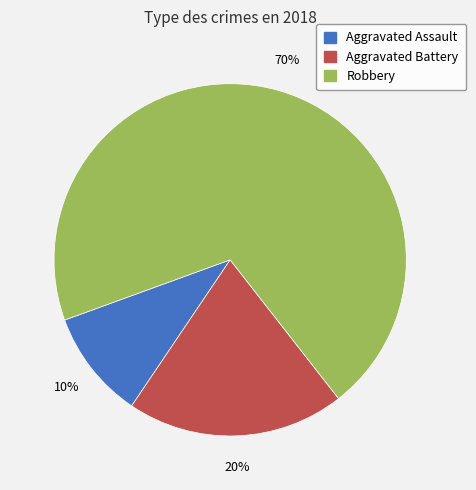

Combined, do Aggravated Assault and Aggravated Battery account for over 50%?

No